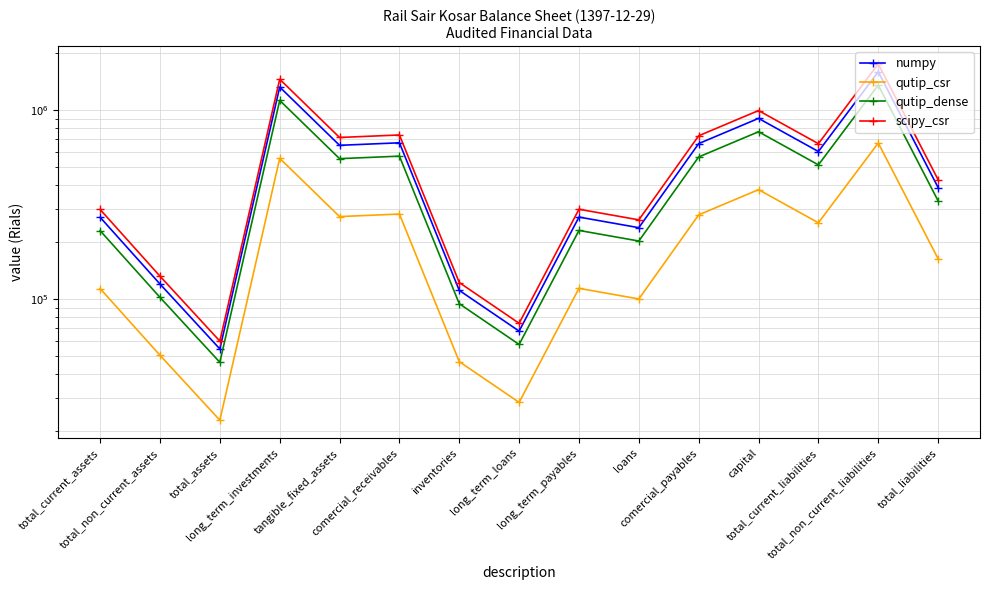

What is the spread (max minus min) of values at inventories?

75619.4